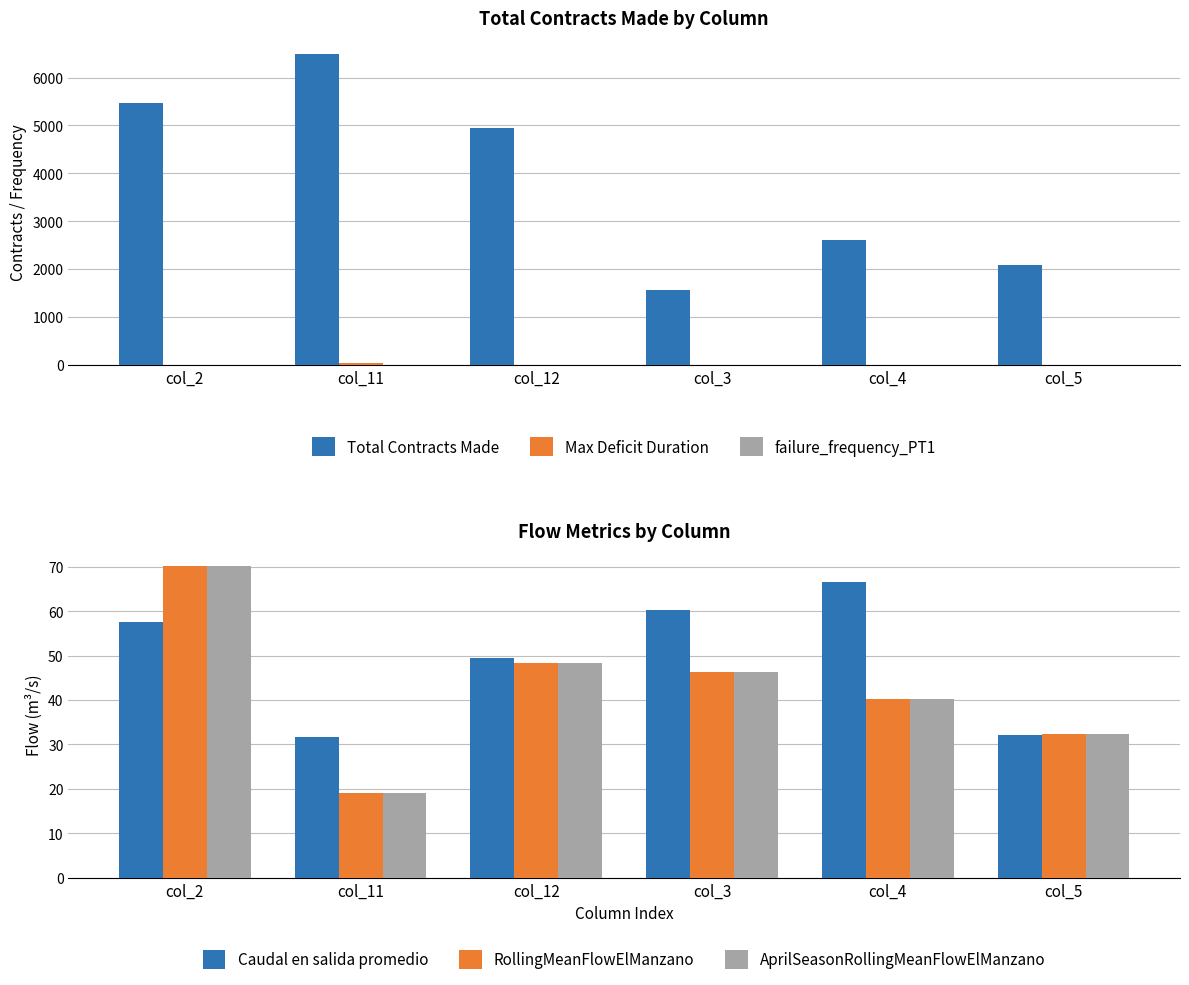

Reading left to right, what are all the values shown in this chart?

Total Contracts Made: 5460.0	6500.0	4940.0	1560.0	2600.0	2080.0
Max Deficit Duration: 0.0	31.0	0.0	0.0	0.0	0.0
failure_frequency_PT1: 0.0	0.1	0.0	0.0	0.0	0.0
Caudal en salida promedio: 57.6	31.6	49.4	60.3	66.6	32.1
RollingMeanFlowElManzano: 70.1	19.1	48.4	46.4	40.2	32.2
AprilSeasonRollingMeanFlowElManzano: 70.1	19.1	48.4	46.4	40.2	32.2